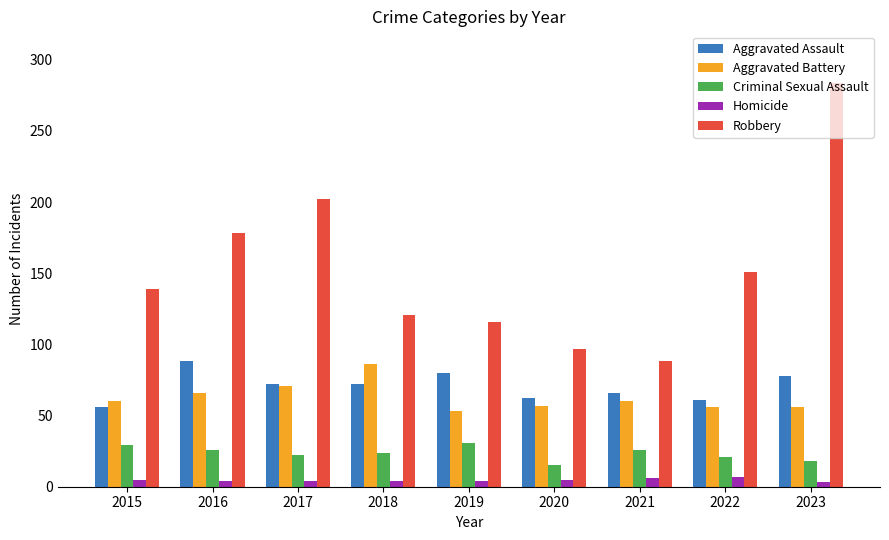

What is the value of the Homicide bar at the 5th from the left?

4